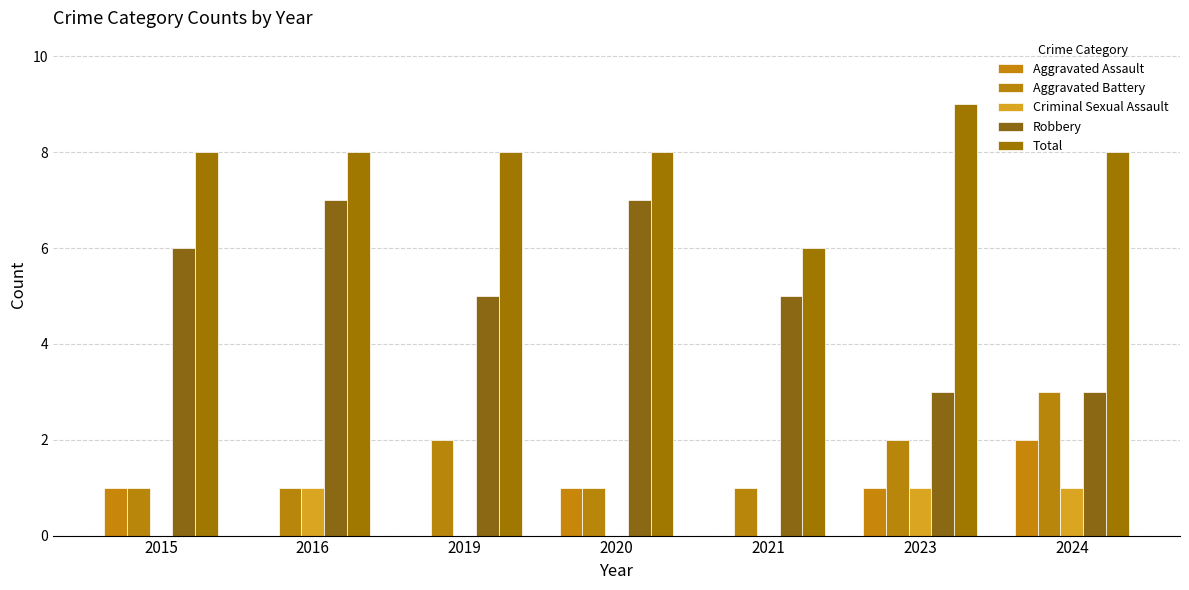

Which series has the widest spread of values?

Robbery